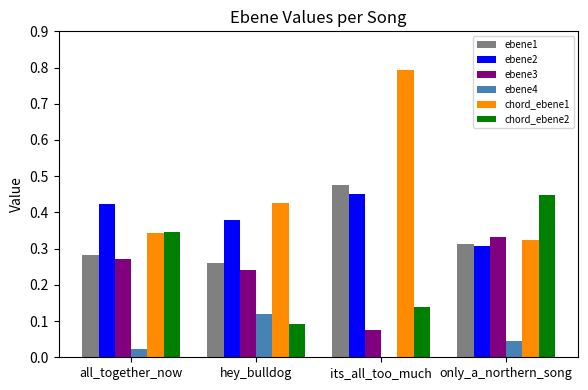

Which series changed the most between its_all_too_much and only_a_northern_song?

chord_ebene1